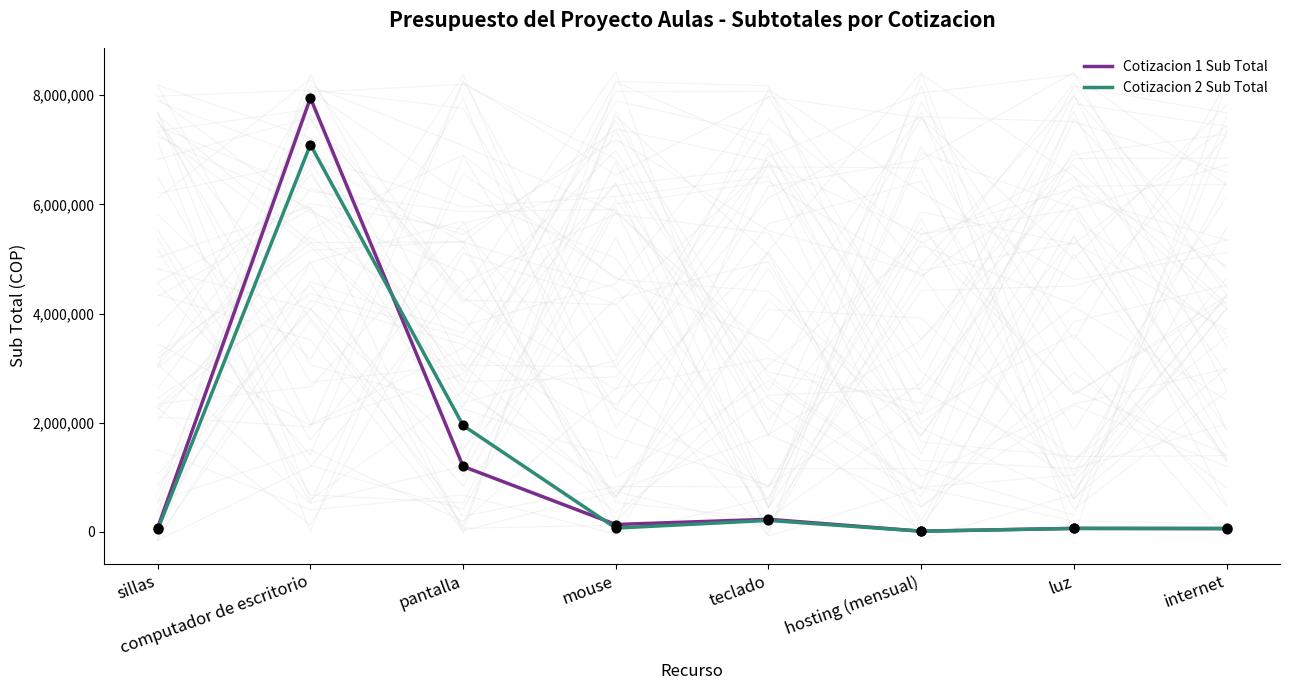

Which series contains the lowest Y value?

Cotizacion 2 Sub Total